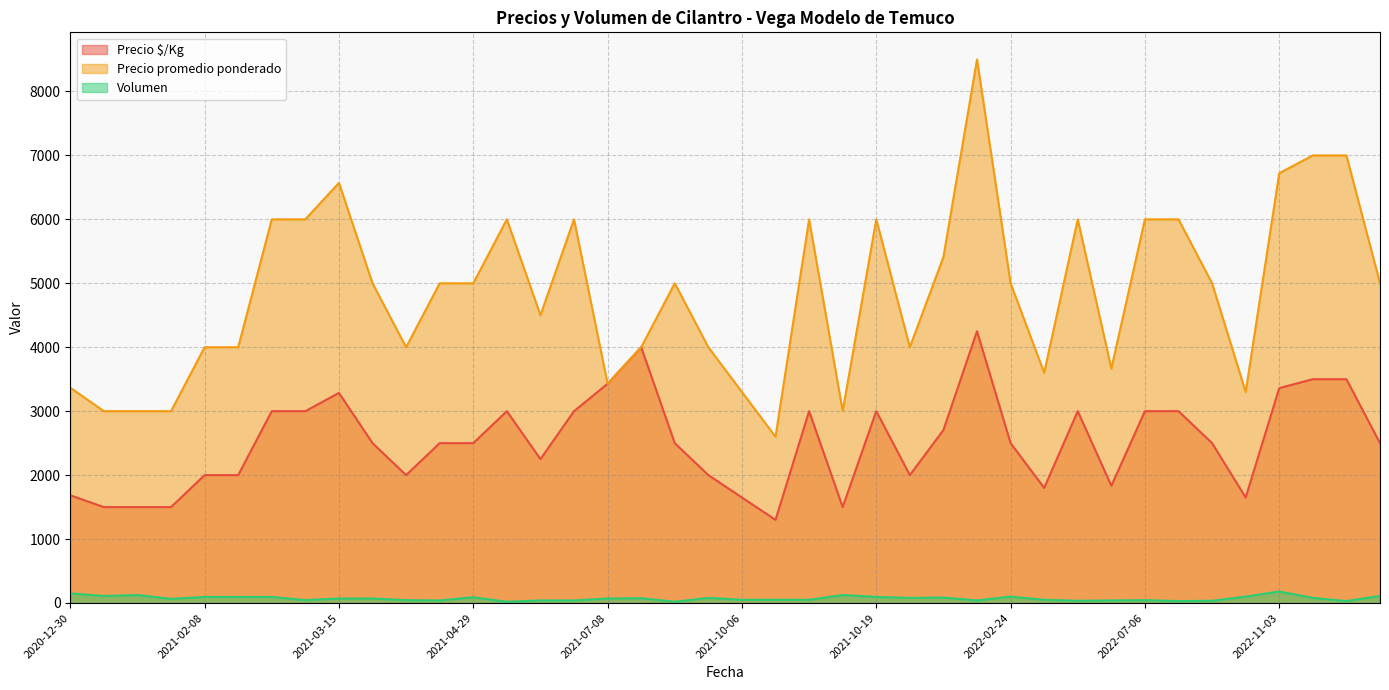

At which label is Volumen closest to 100?

2022-02-24